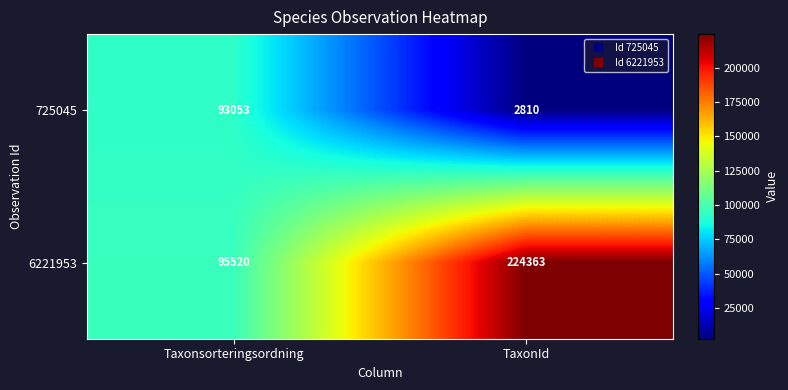

What is the sum of the 725045 values at Taxonsorteringsordning and TaxonId?

95863